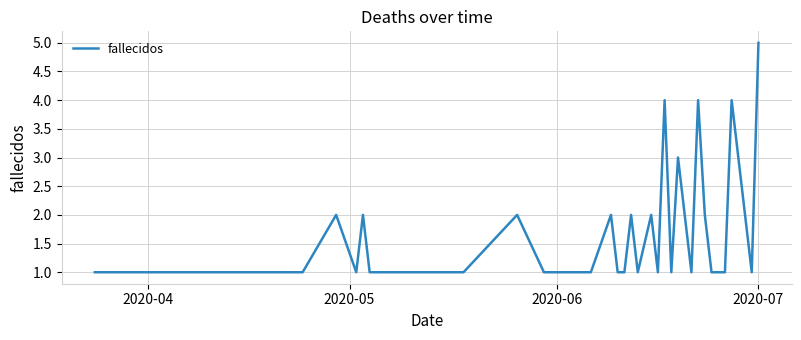

Count the values in the range 1 to 2.

35